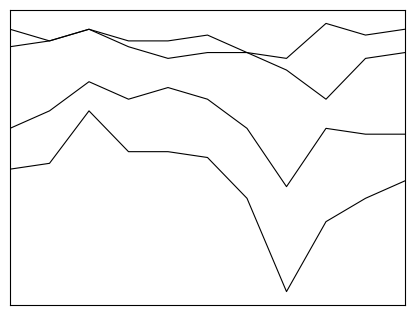

Is this an area chart (filled region under the line)?

No